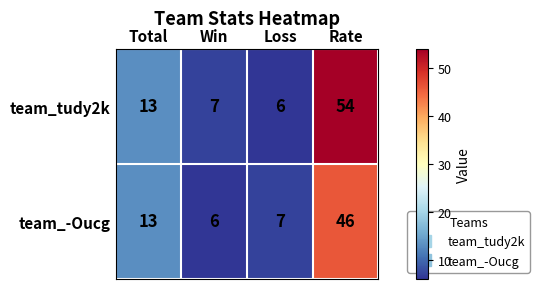

Which series has the largest total across all categories?

team_tudy2k